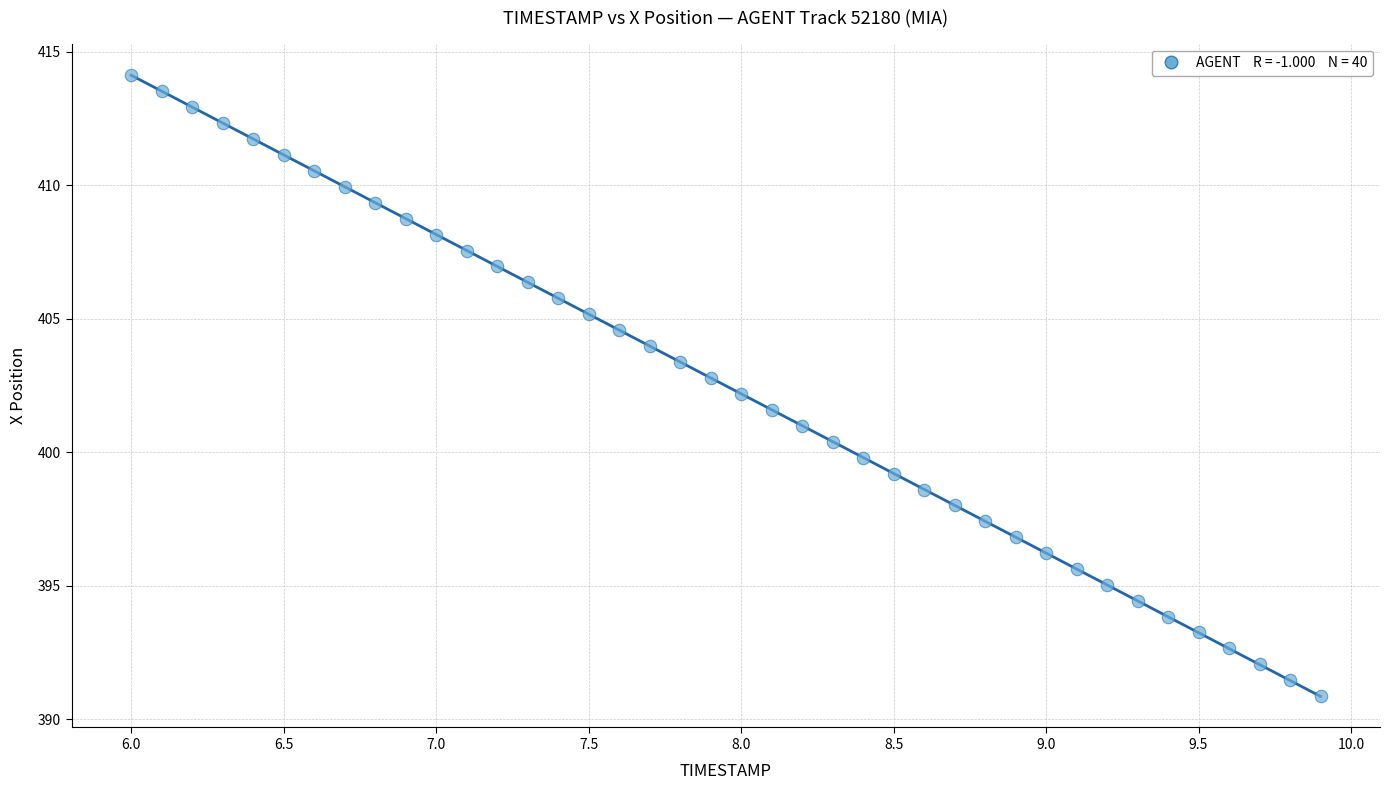

What is the range of Y values (max minus min)?

23.3